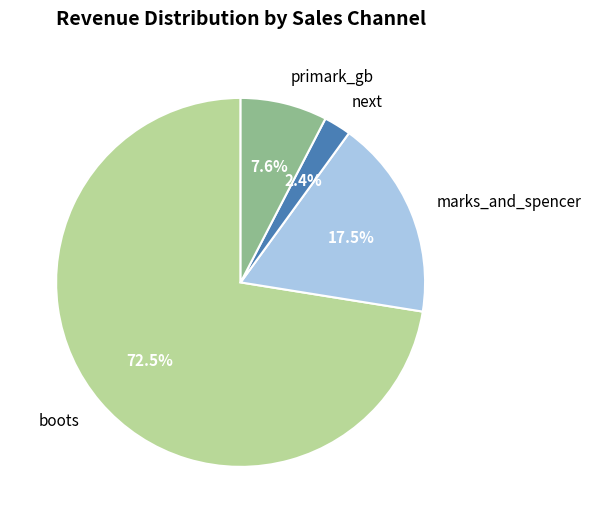

What is the largest slice in the pie chart?

boots